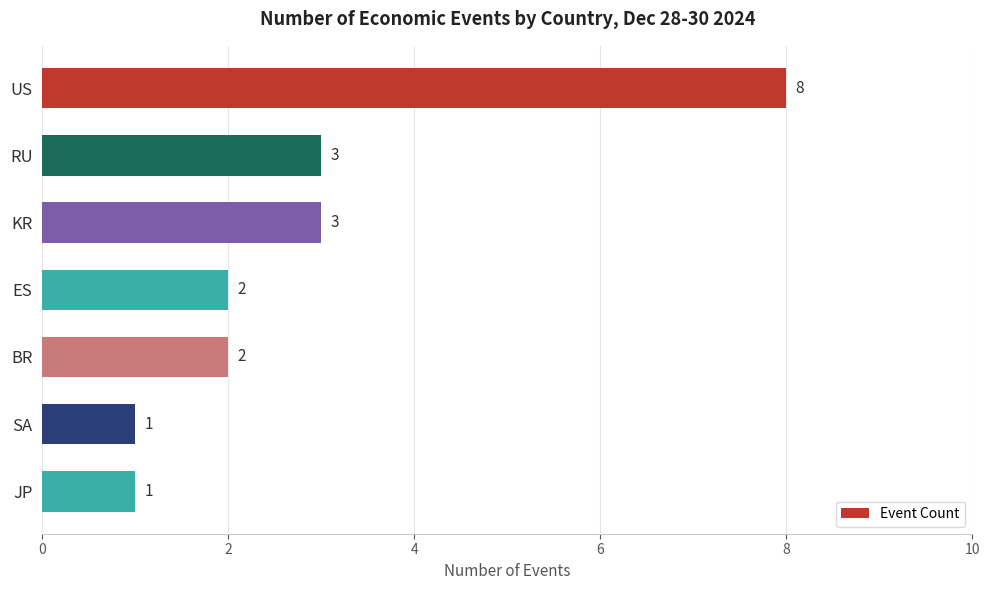

The value at JP is 2. True or false?

False